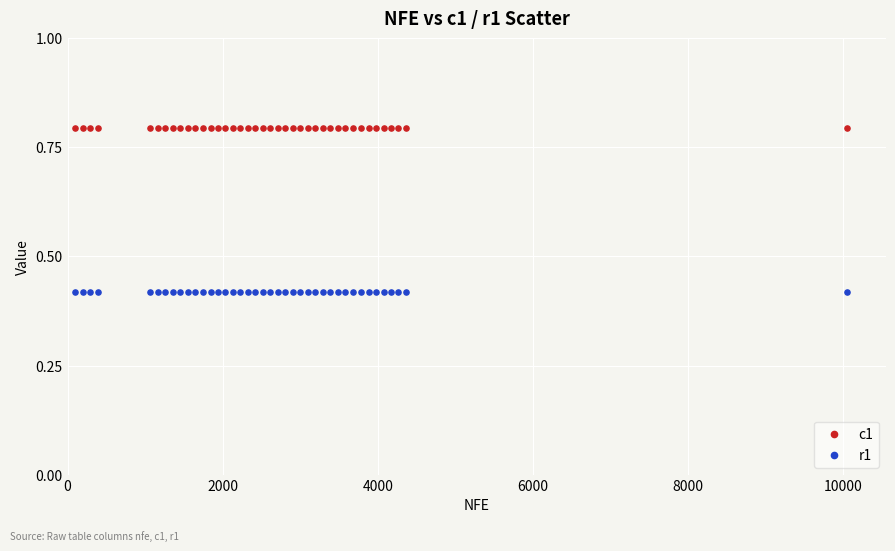

Which series contains the lowest Y value?

r1